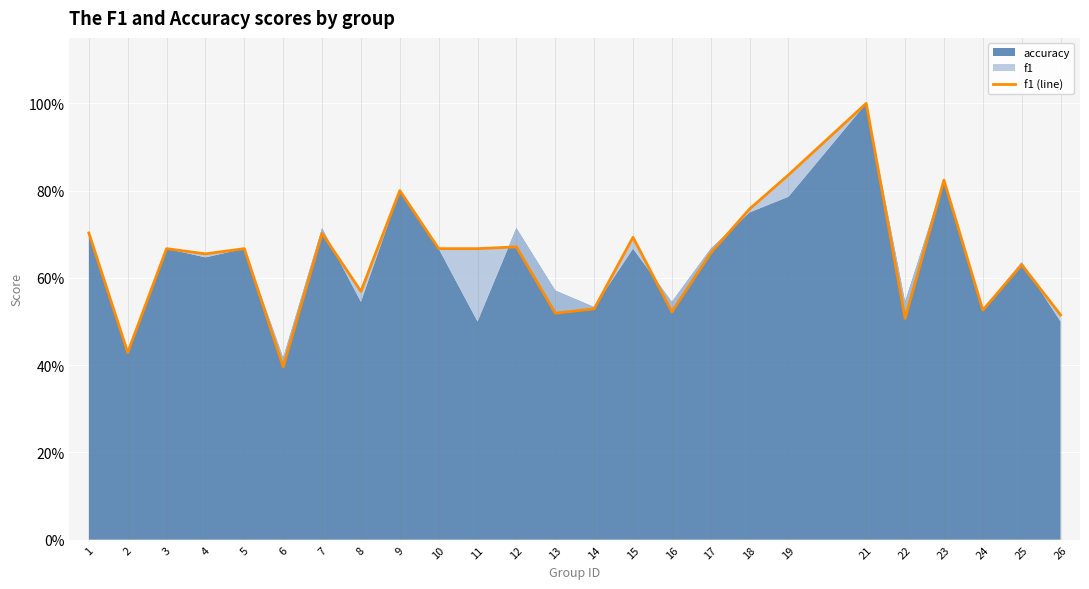

What is the change in value from 3 to 22?

-0.2